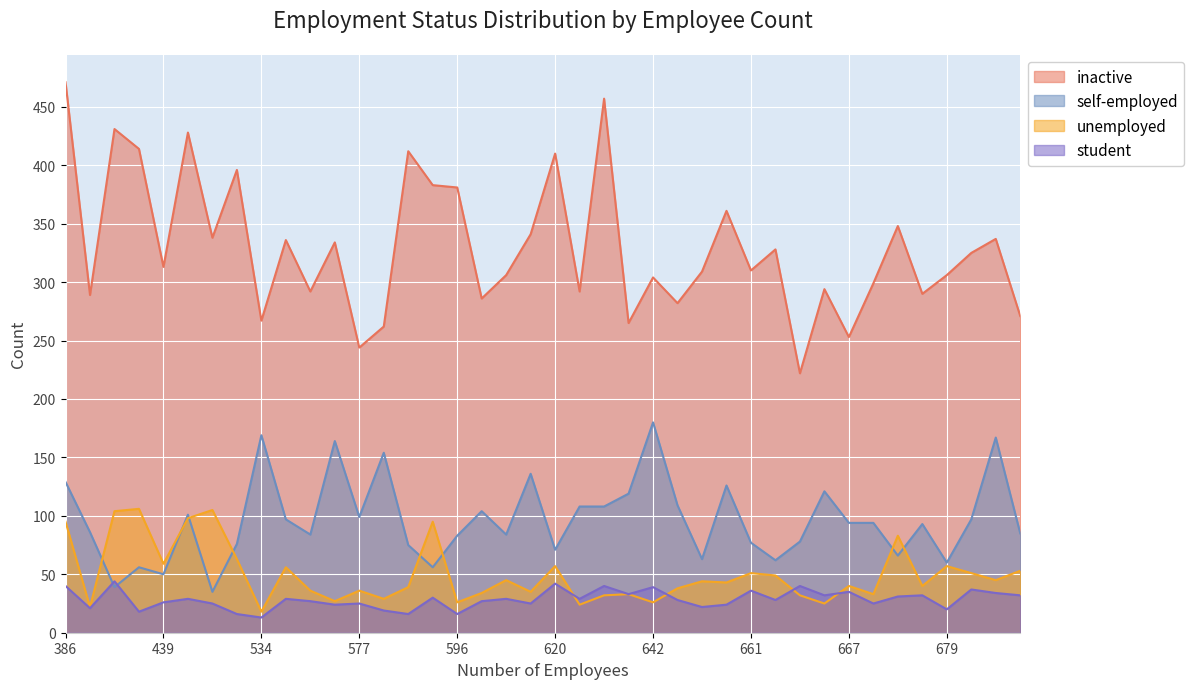

Does the chart display data point markers on the line(s)?

No